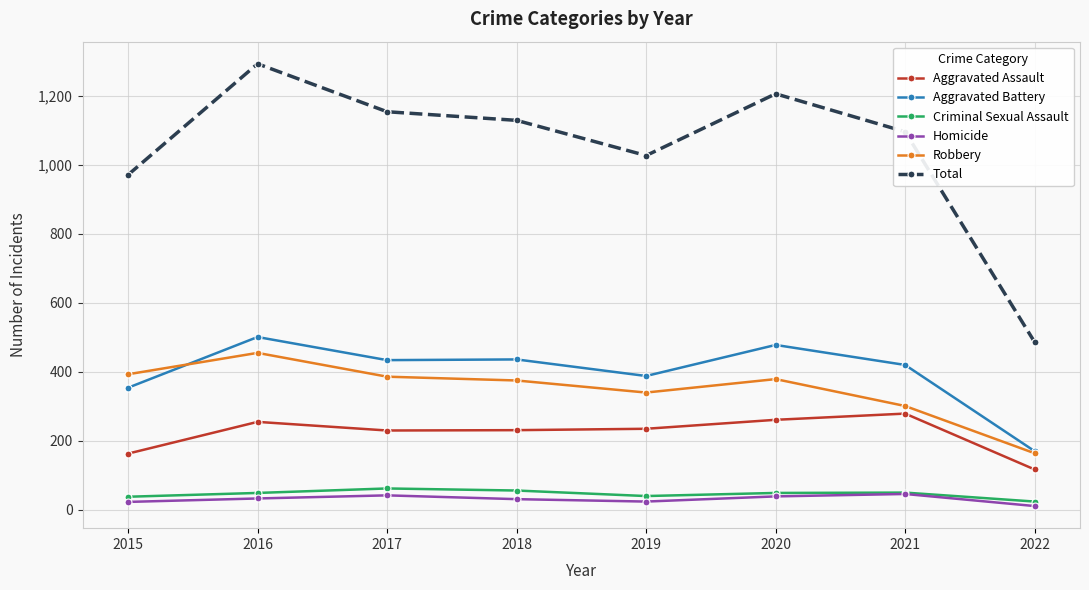

Between 2018 and 2021, which series saw the biggest shift?

Robbery